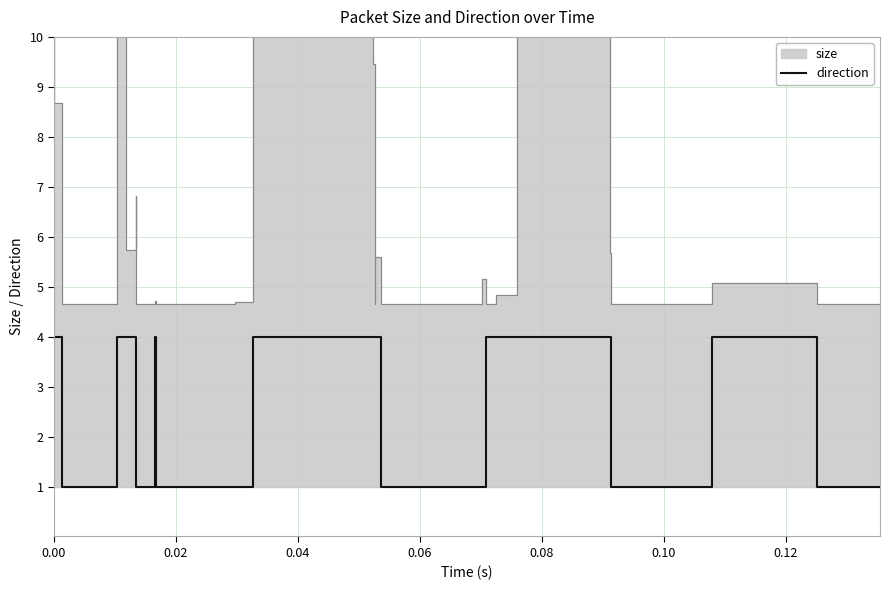

Is this an area chart (filled region under the line)?

No